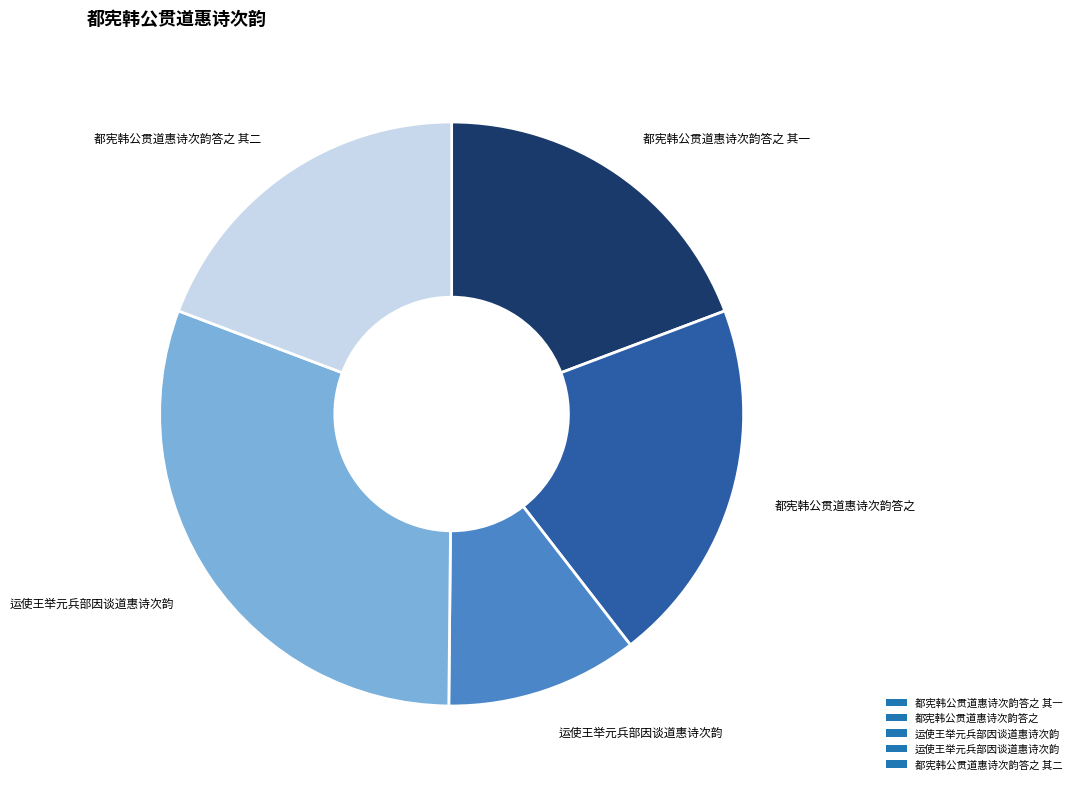

Does any single category account for the majority?

No